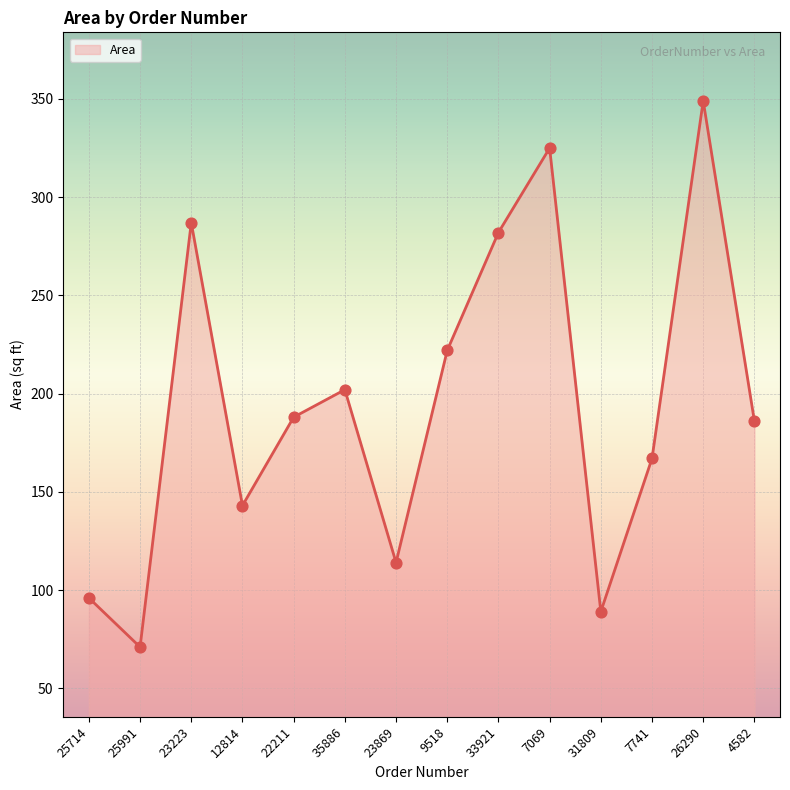

Which has a higher value, 25991 or 22211?

22211